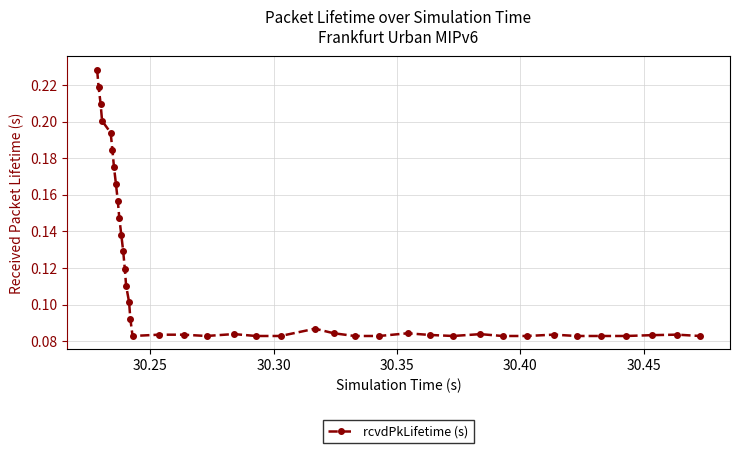

Count the number of categories in the chart.

40